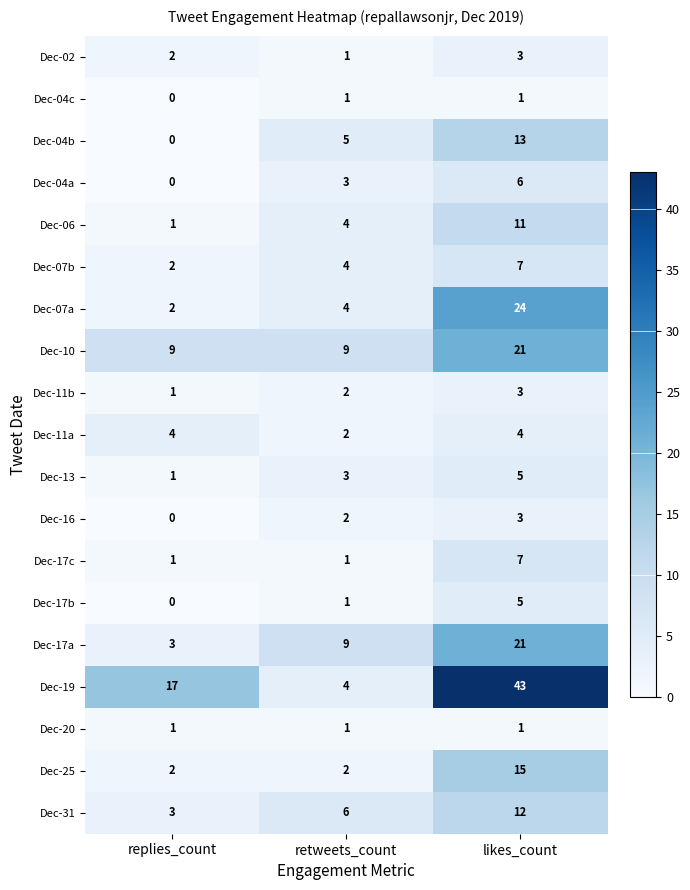

Which category has the lowest value in the Dec-13 series?

replies_count